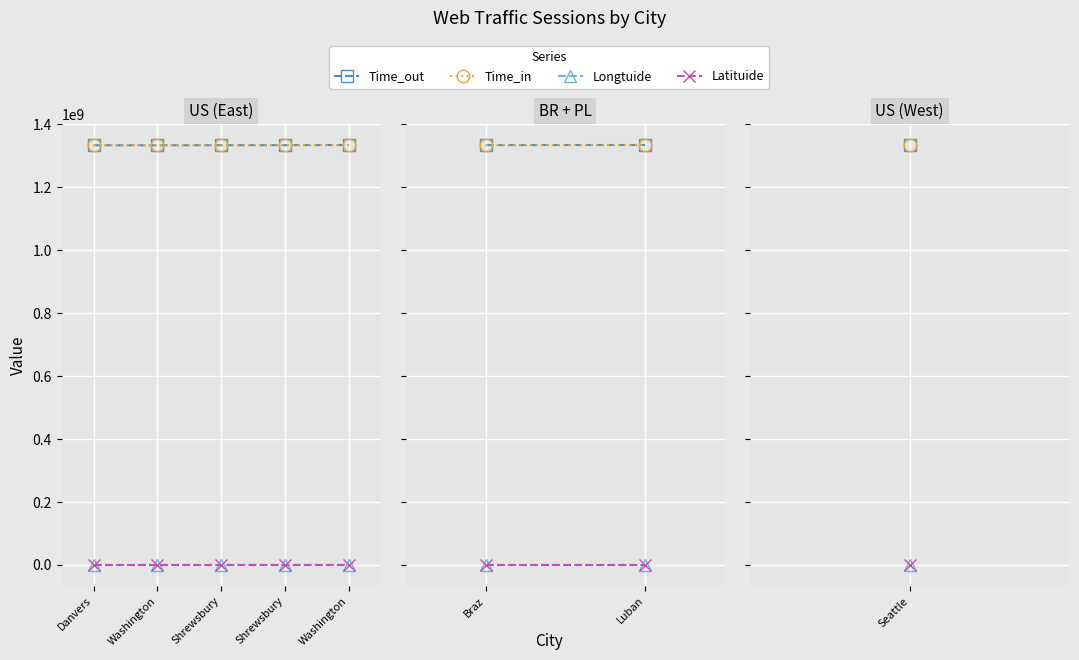

What is the approximate value of Latituide at Luban?

15.3